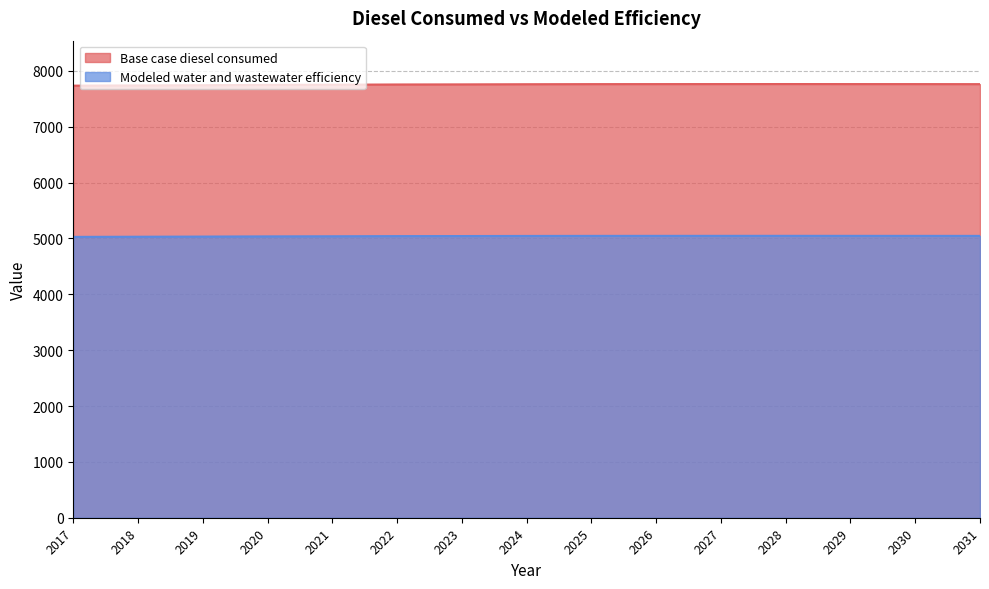

Reading left to right, list all the values displayed in this chart.

Base case diesel consumed: 2017=7735.0	2018=7739.1	2019=7743.4	2020=7748.5	2021=7751.9	2022=7756.2	2023=7757.9	2024=7760.7	2025=7762.4	2026=7763.0	2027=7763.4	2028=7764.0	2029=7763.3	2030=7763.0	2031=7762.2
Modeled water and wastewater efficiency: 2017=5027.8	2018=5030.4	2019=5033.2	2020=5036.5	2021=5038.7	2022=5041.5	2023=5042.6	2024=5044.4	2025=5045.6	2026=5046.0	2027=5046.2	2028=5046.6	2029=5046.1	2030=5046.0	2031=5045.4